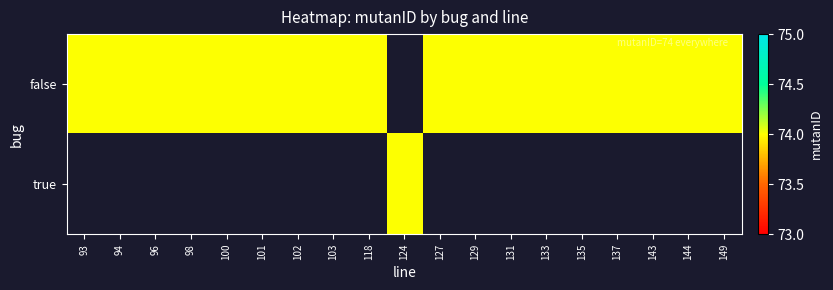

Which category has the lowest value in the true series?

93